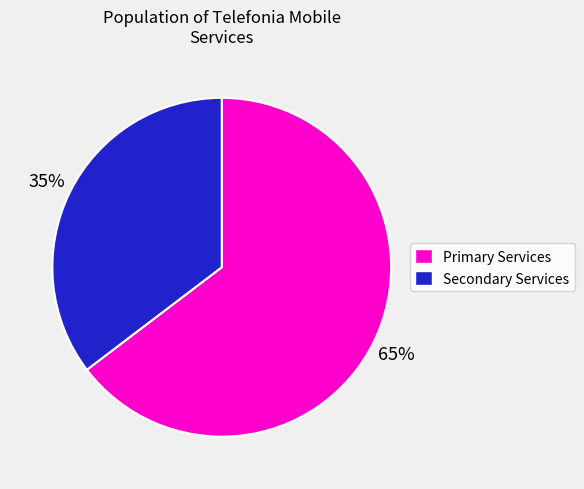

To the nearest percent, what is the average slice percentage?

50%